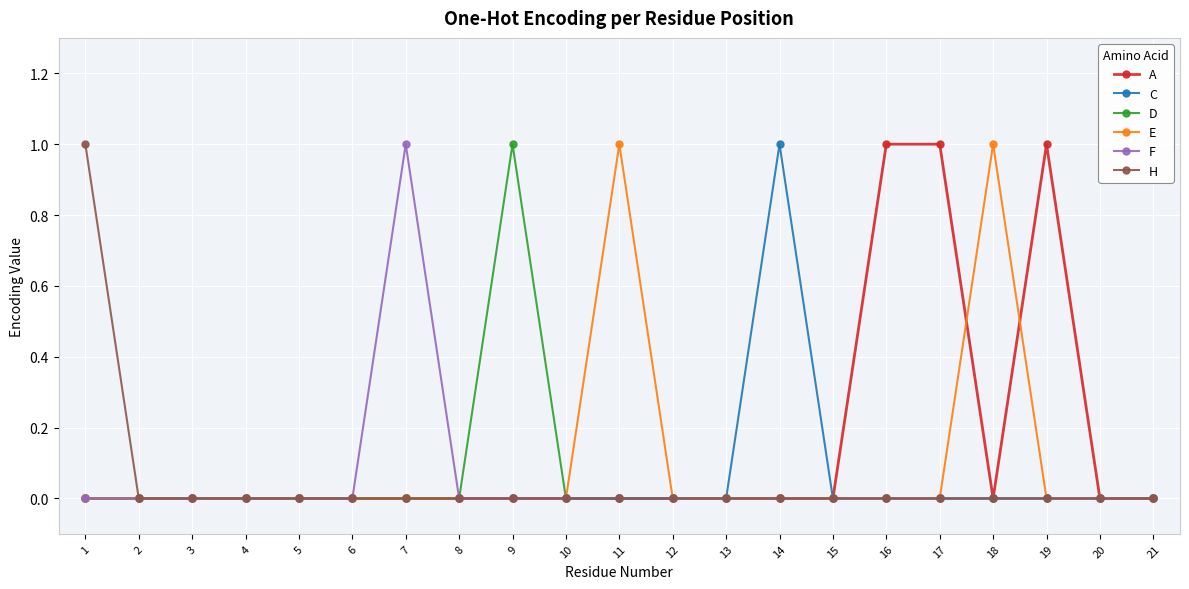

Which series changed the most between 2 and 14?

C